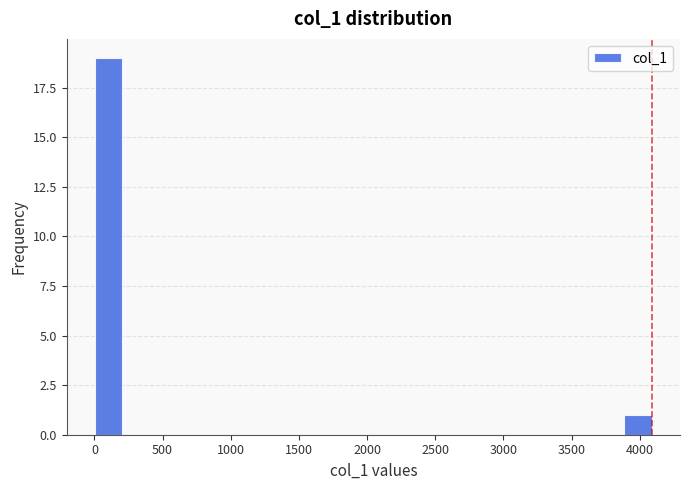

Over which range of the x-axis is the bar tallest?

0 to 200